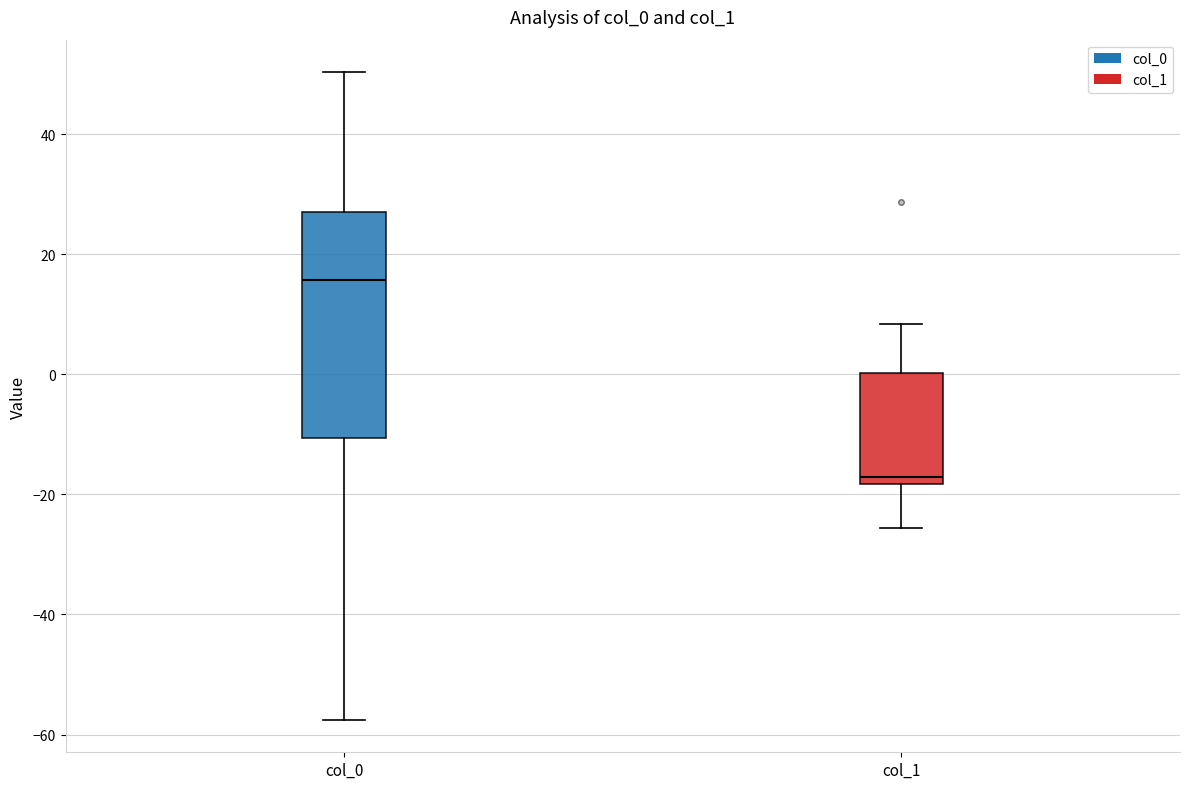

Comparing the boxes themselves (not the whiskers), which one is the tallest?

col_0